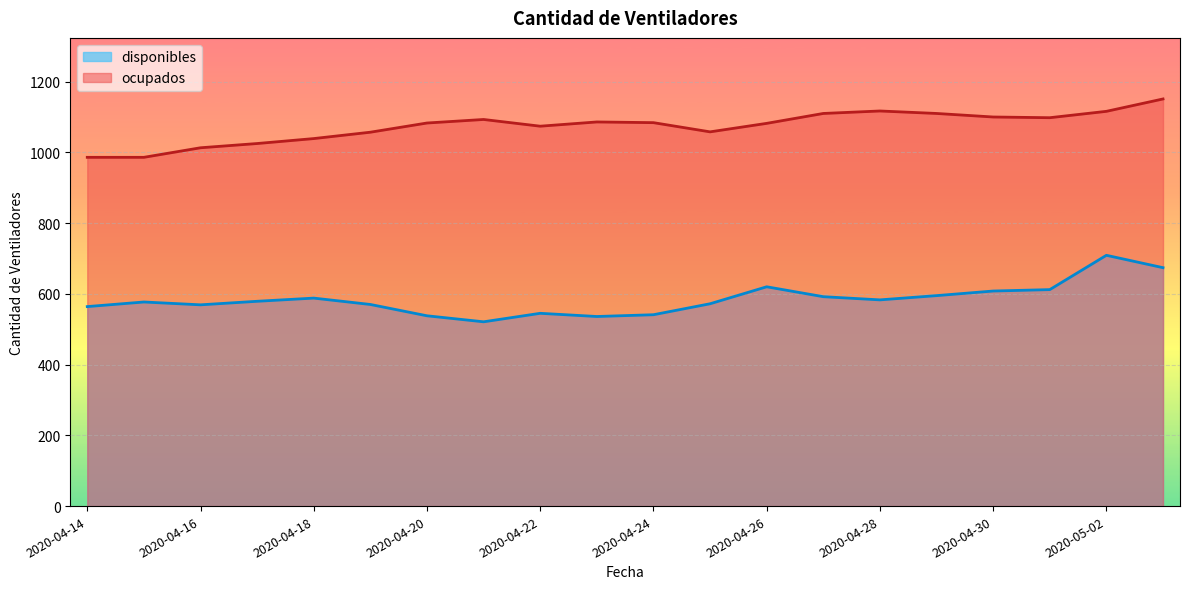

What are all the series names shown in the legend?

disponibles, ocupados